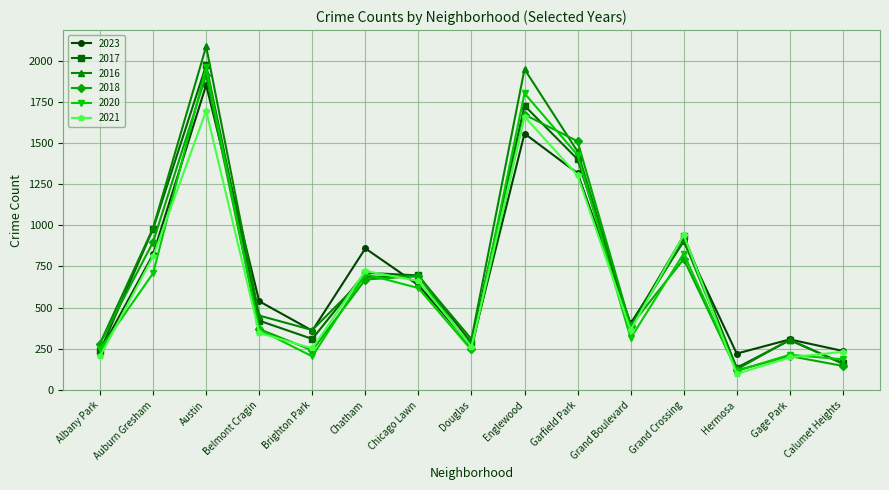

Which category has the lowest value in the 2017 series?

Hermosa